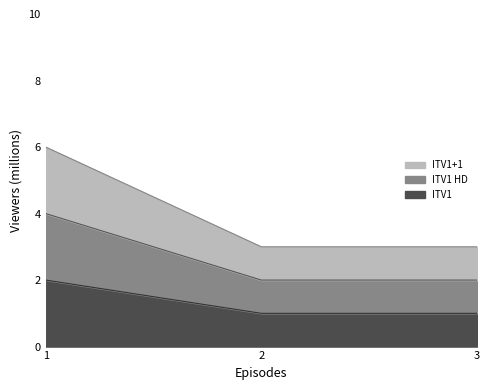

List the series in order of their overall mean, highest first.

ITV1+1, ITV1 HD, ITV1